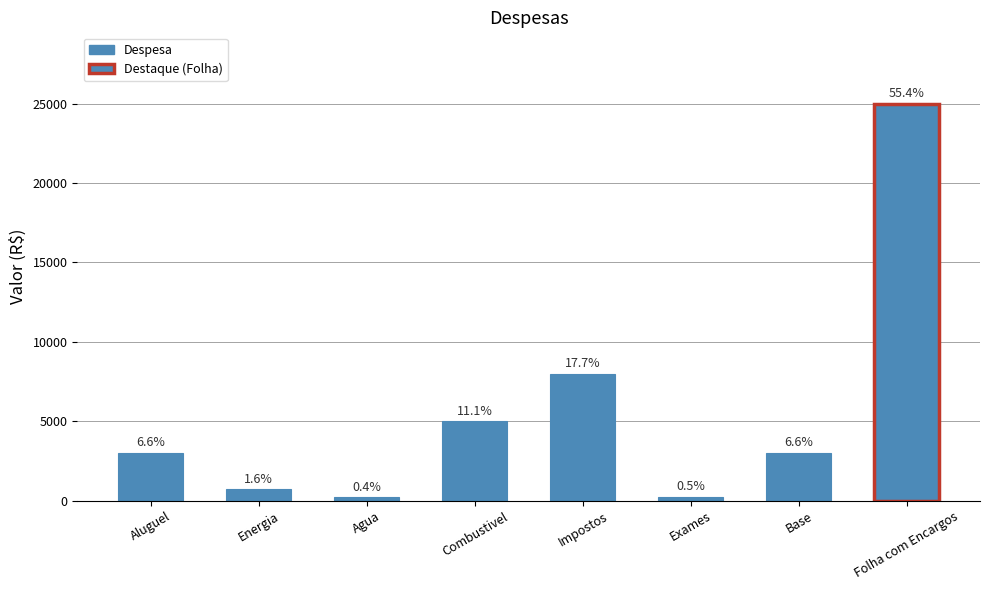

What is the maximum value shown in the chart?

25000.0